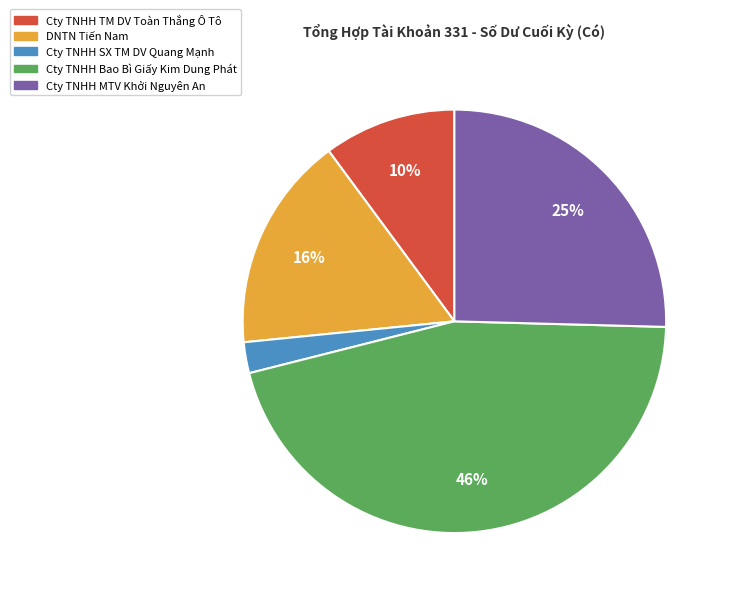

What percentage is the Cty TNHH Bao Bì Giấy Kim Dung Phát slice, to the nearest percent?

46%